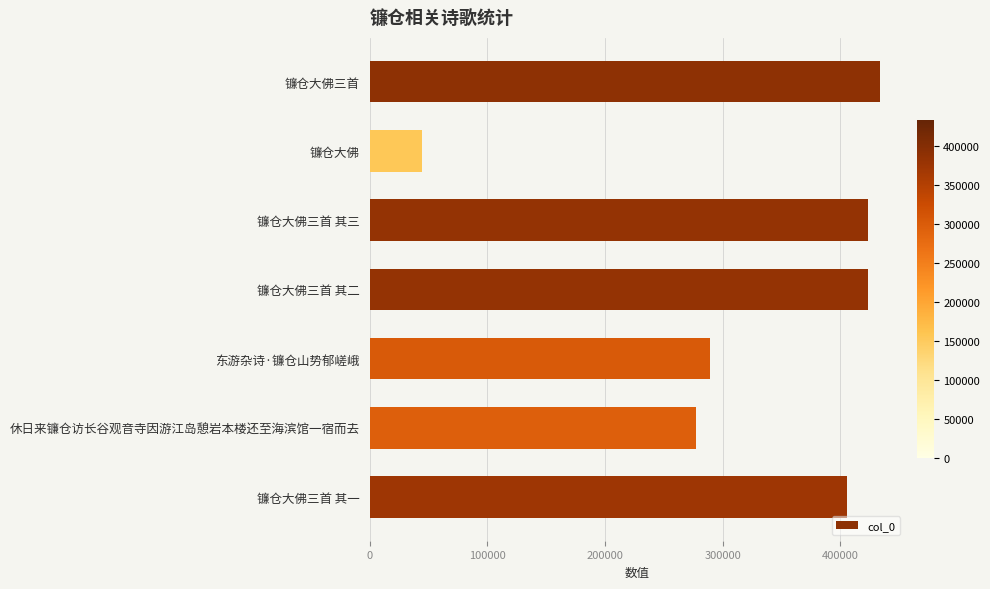

Between 镰仓大佛三首 其二 and 镰仓大佛三首 其一, which is larger?

镰仓大佛三首 其二